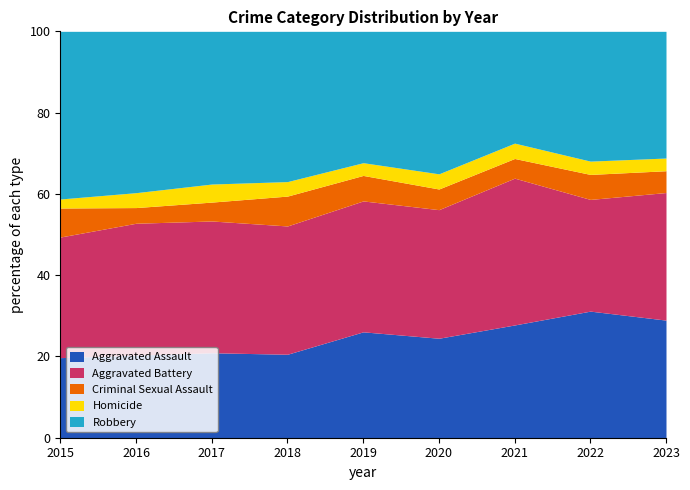

The value of Aggravated Assault at 2017 is 33.8. True or false?

False